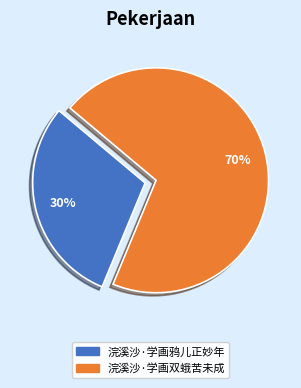

Is there a majority slice in this chart?

Yes